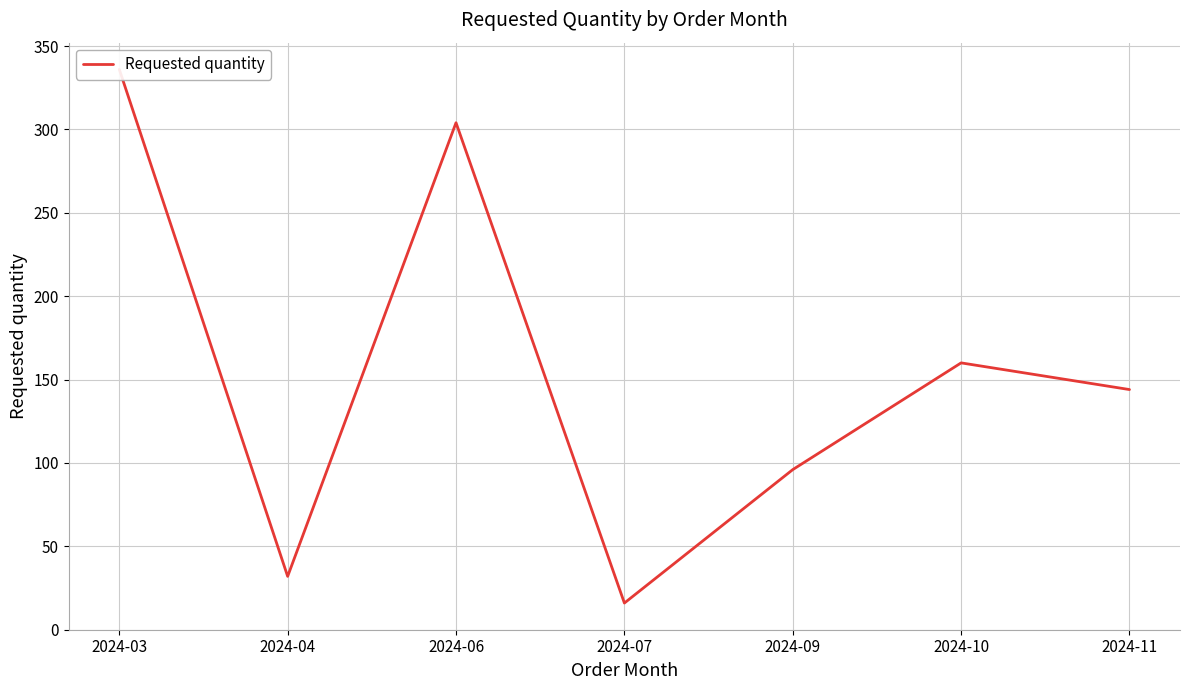

What is the value of the 6th point from the left?

160